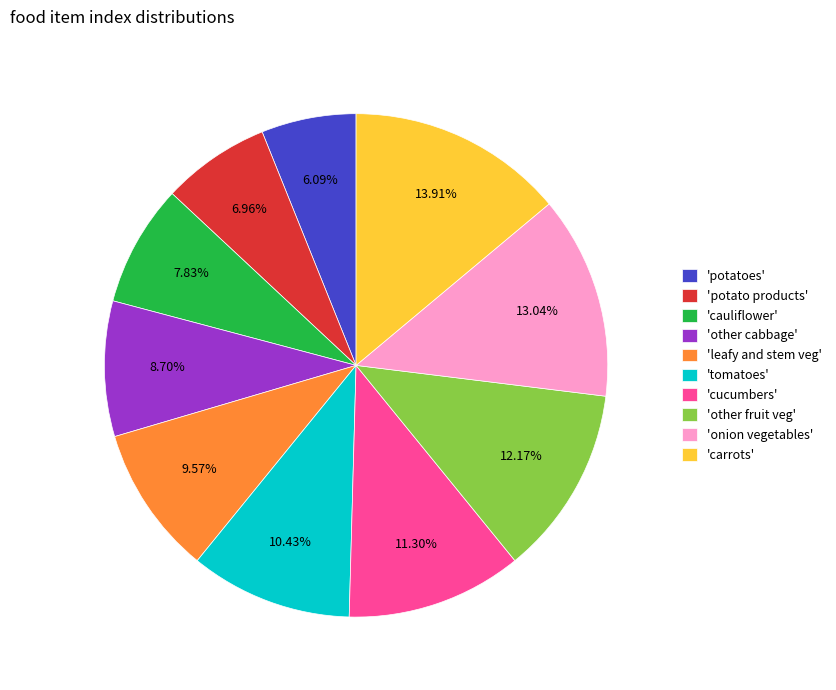

What is the smallest slice in the pie chart?

'potatoes'